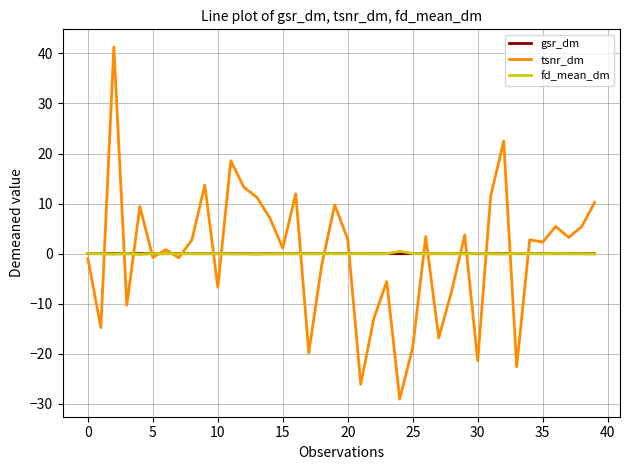

What is the lowest value of the tsnr_dm series?

-29.0